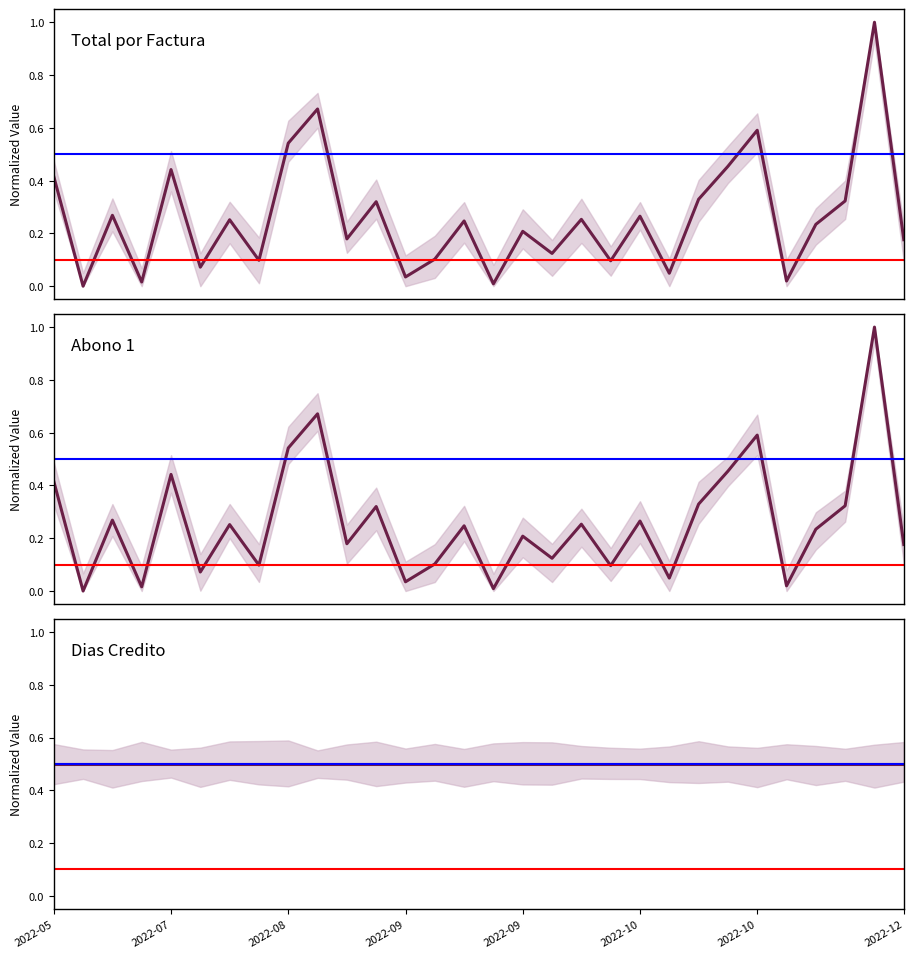

Which series ends up on top after the final intersection of Abono 1 and Dias Credito?

Dias Credito